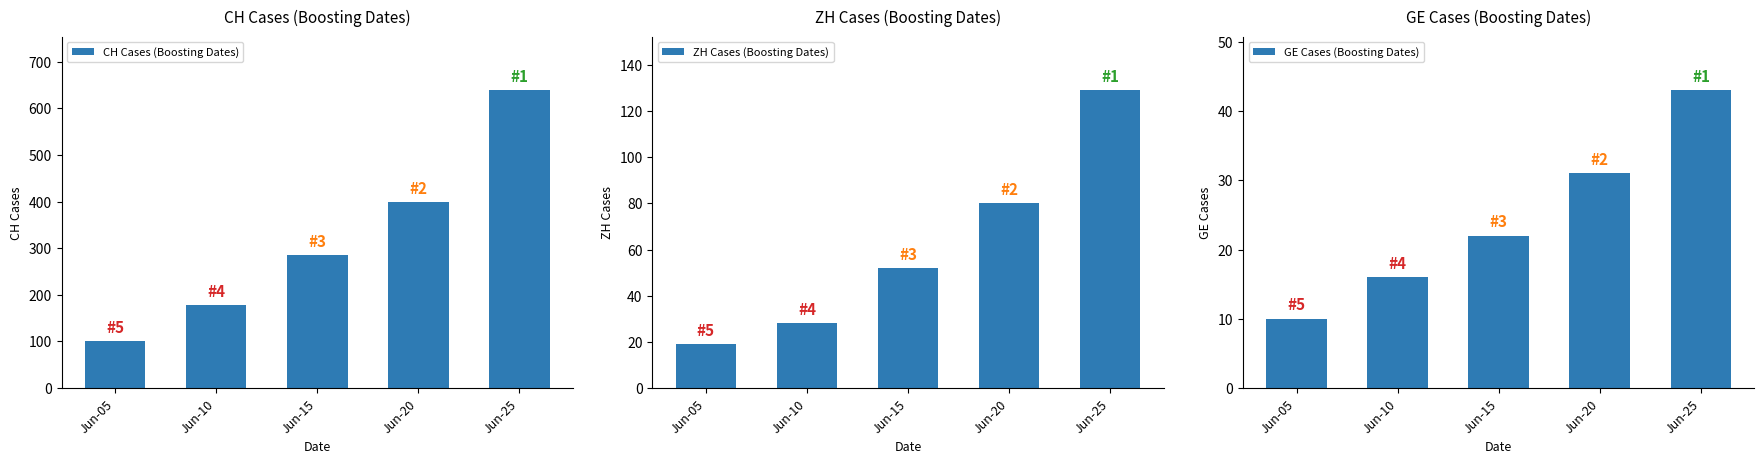

What is the difference between the maximum and second lowest values in the GE Cases (Boosting Dates) series?

27